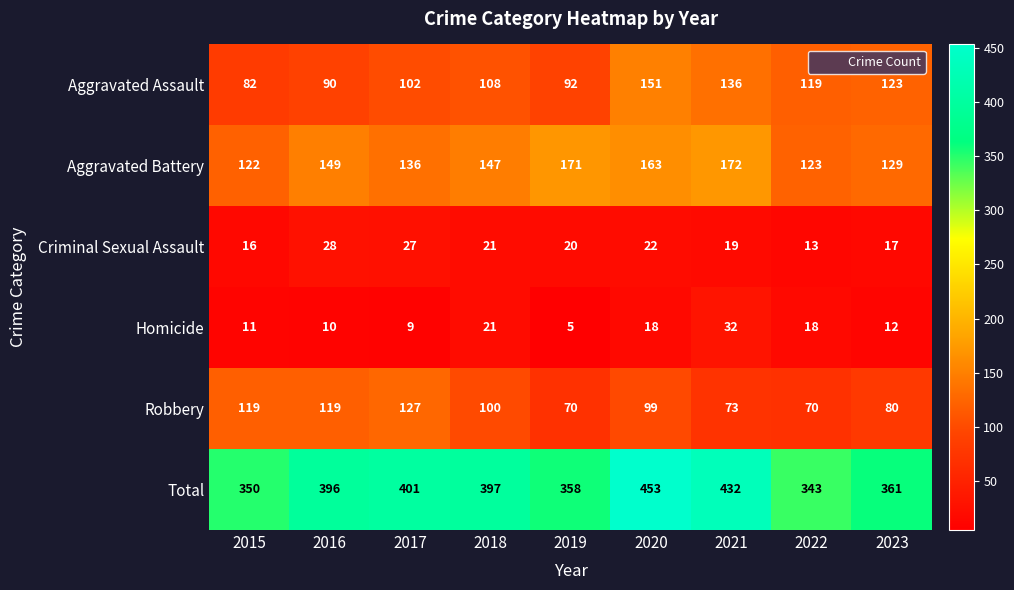

At how many categories does at least one series exceed 331?

9